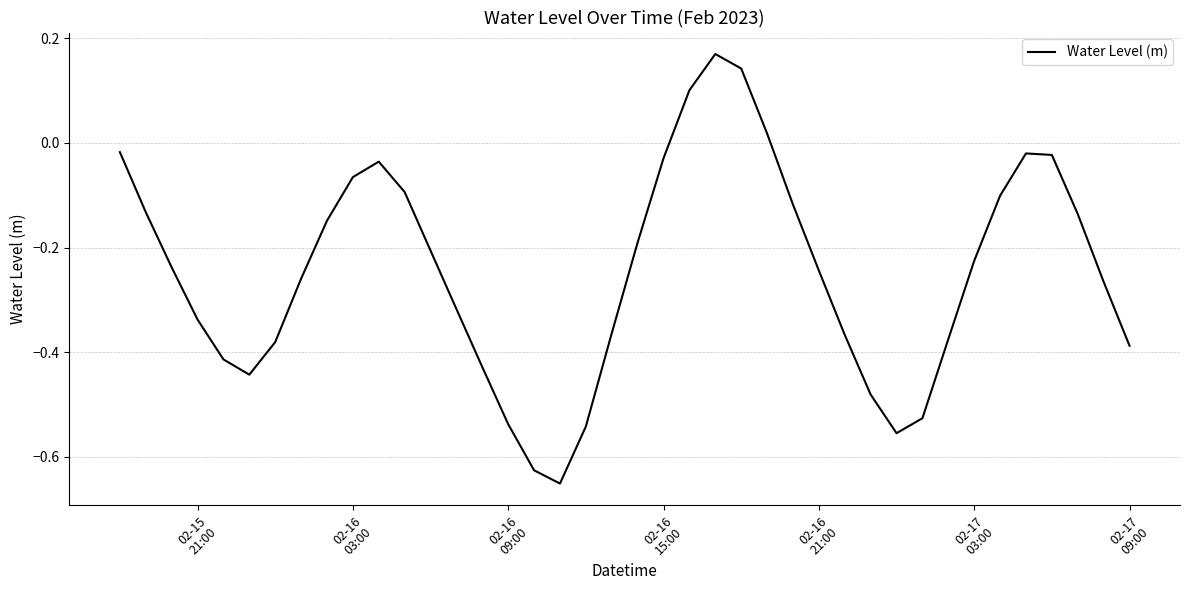

What is the difference between the maximum and minimum values?

0.8